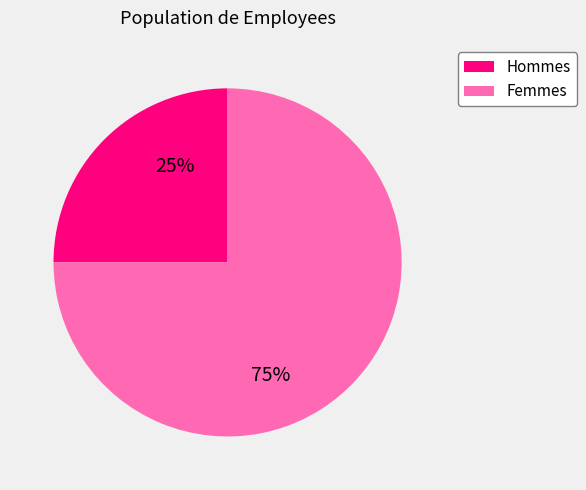

Is there a majority slice in this chart?

Yes